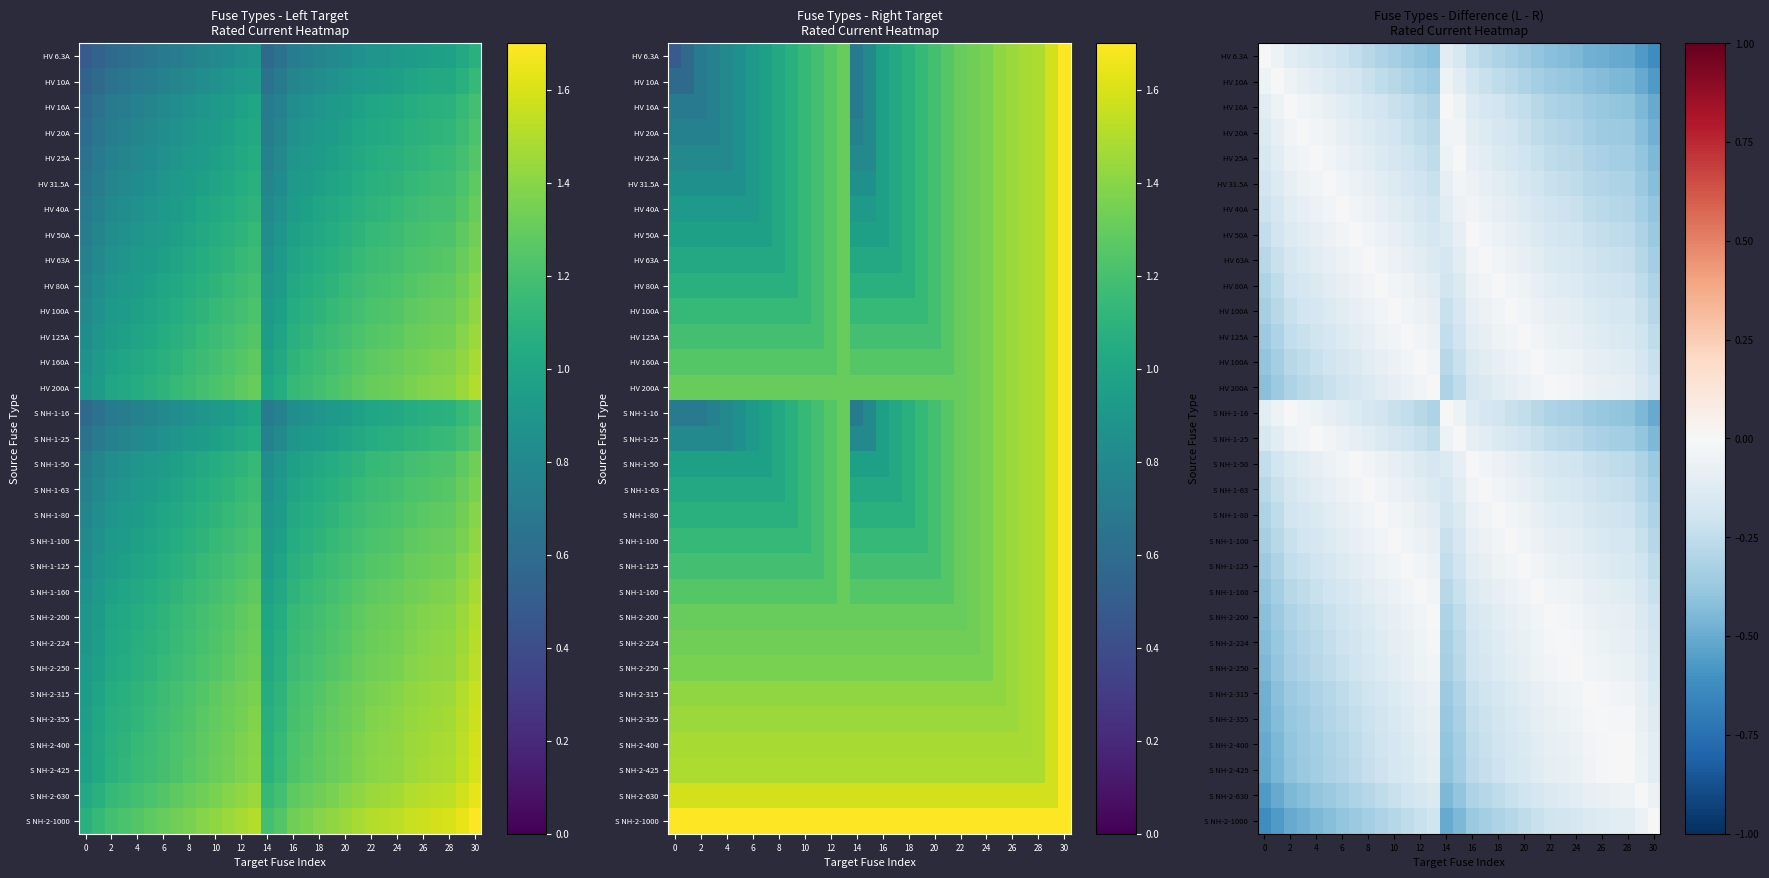

True or false: HV 20A has a value of -0.0 at 4.

False